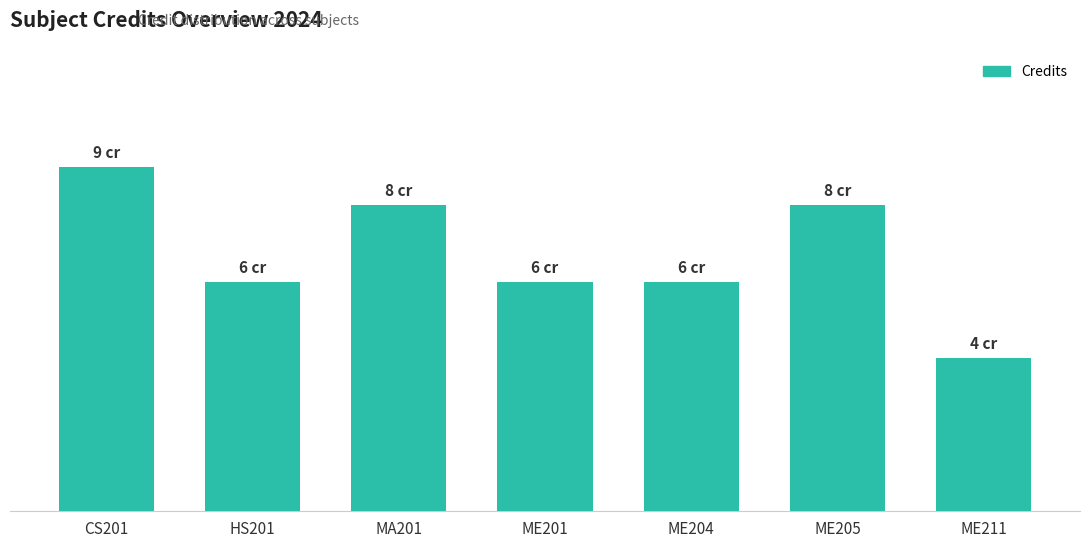

What is the minimum value shown in the chart?

4